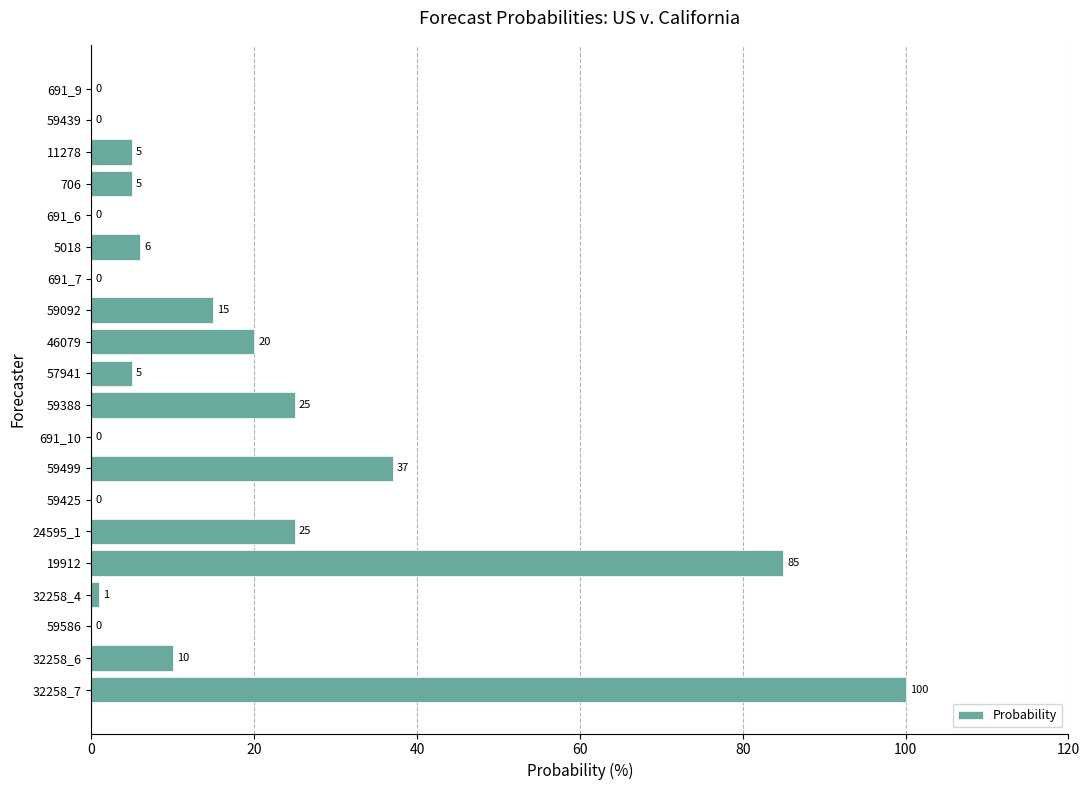

The value at 57941 is 5. True or false?

True